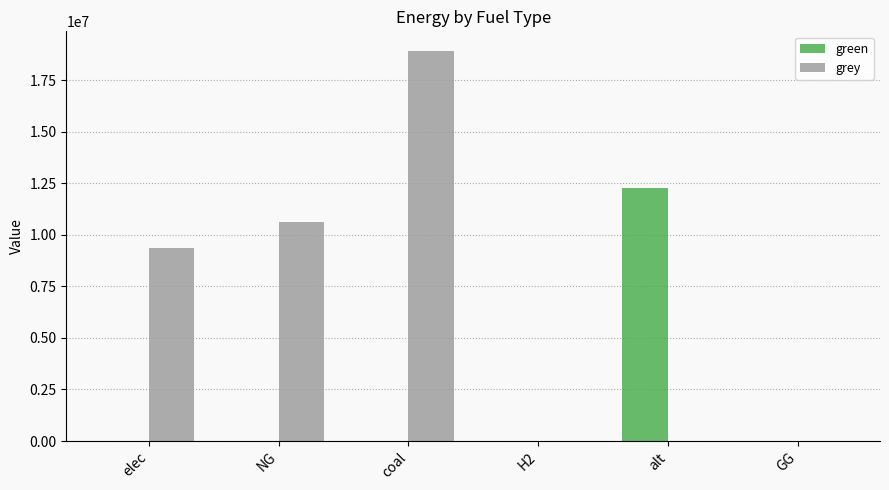

How many values in the grey series exceed 9340015?

3